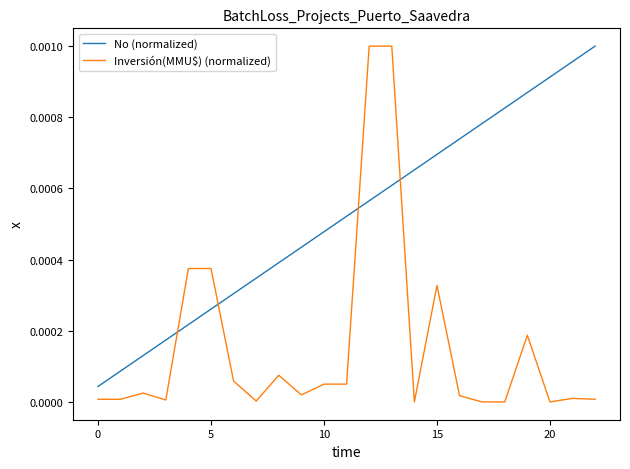

List the series in order of their overall mean, lowest first.

Inversión(MMU$) (normalized), No (normalized)